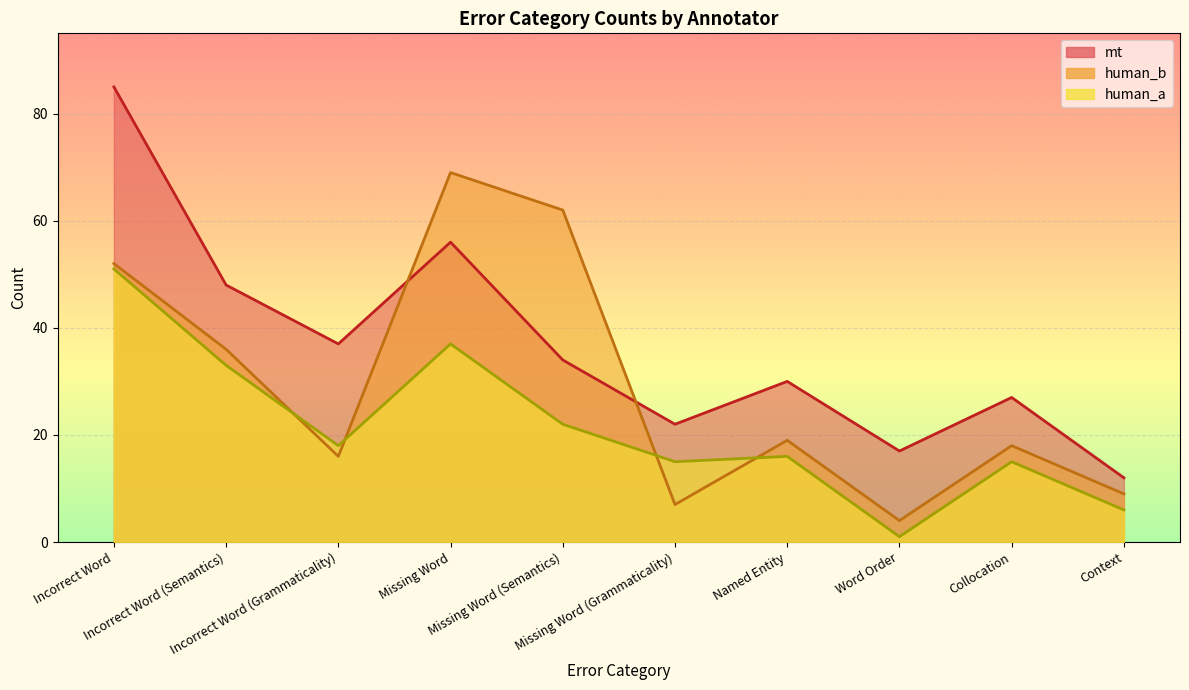

List the series in order of their overall mean, lowest first.

human_a, human_b, mt